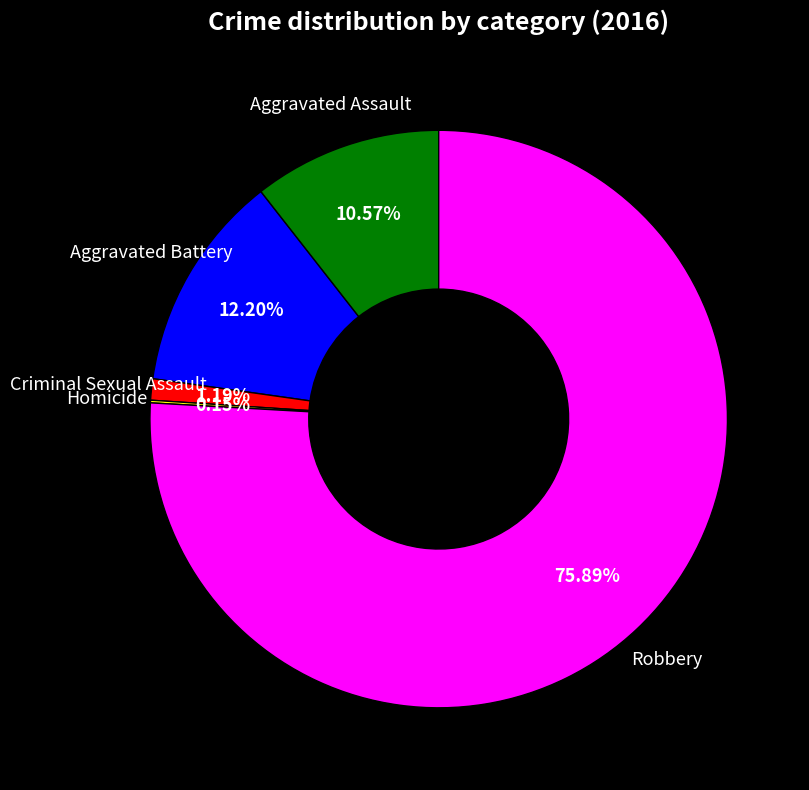

Which category has the biggest portion of the pie?

Robbery